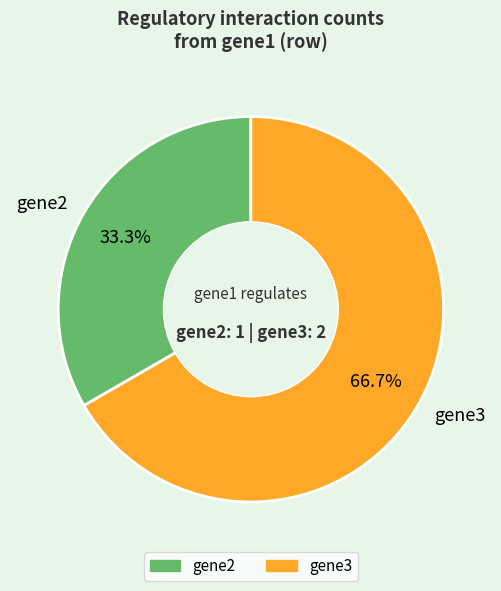

Count the number of slices in the pie.

2